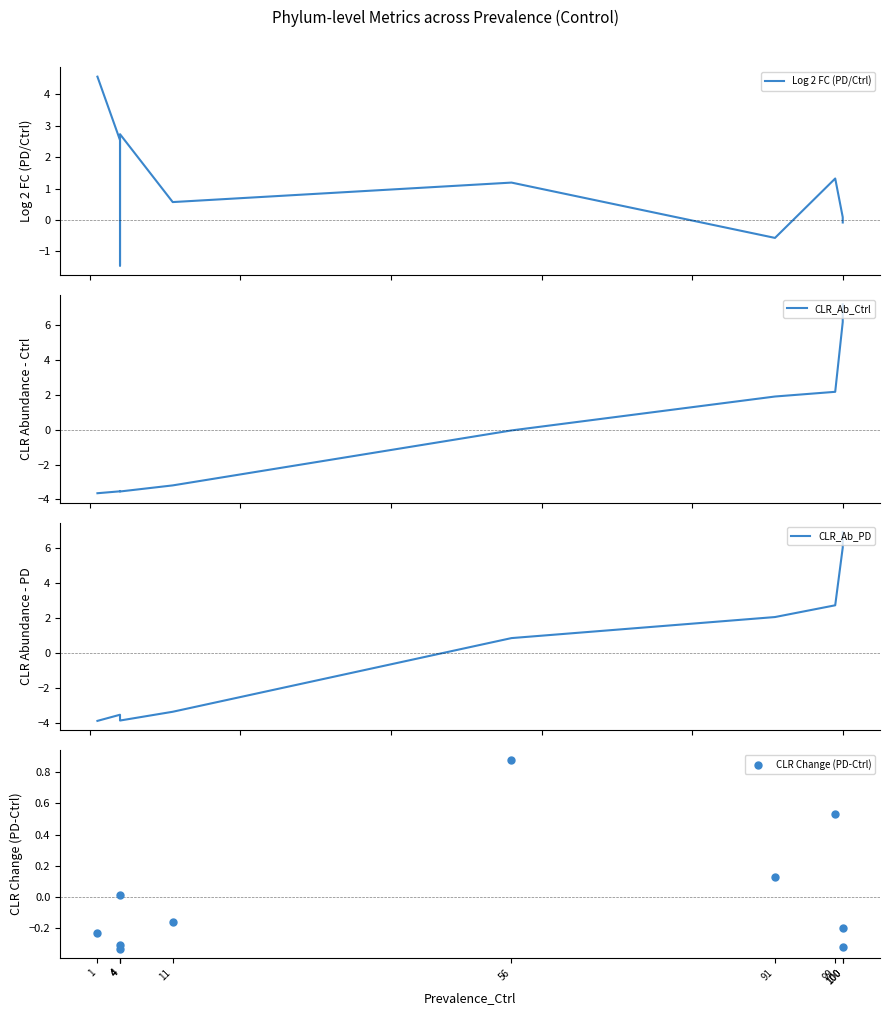

At which category is the sum across all series the highest?

100